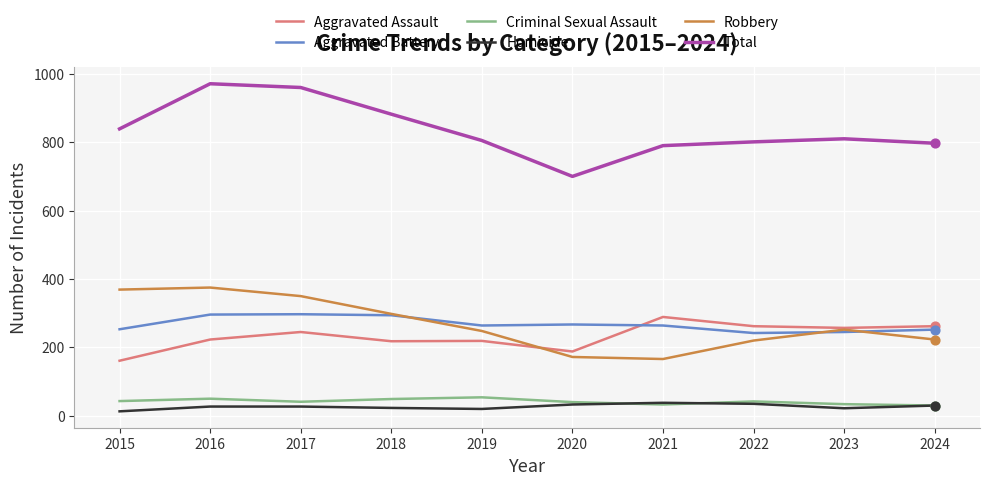

Which series has the largest range (max minus min)?

Total